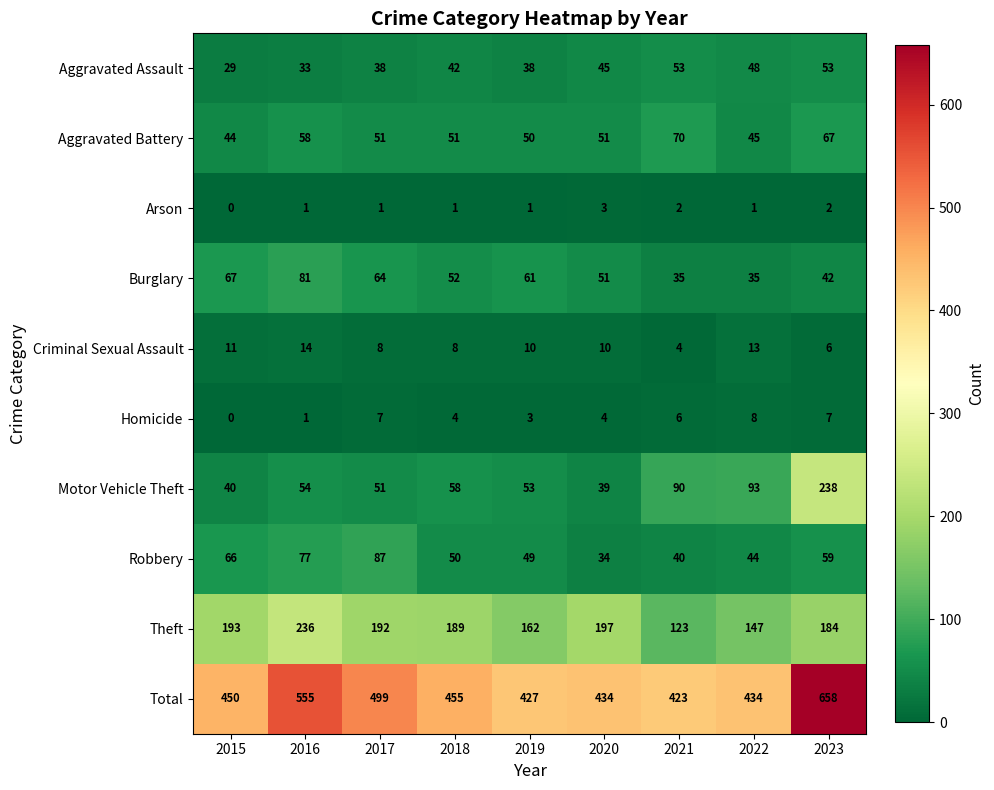

What is the total value across all series at 2021?

846